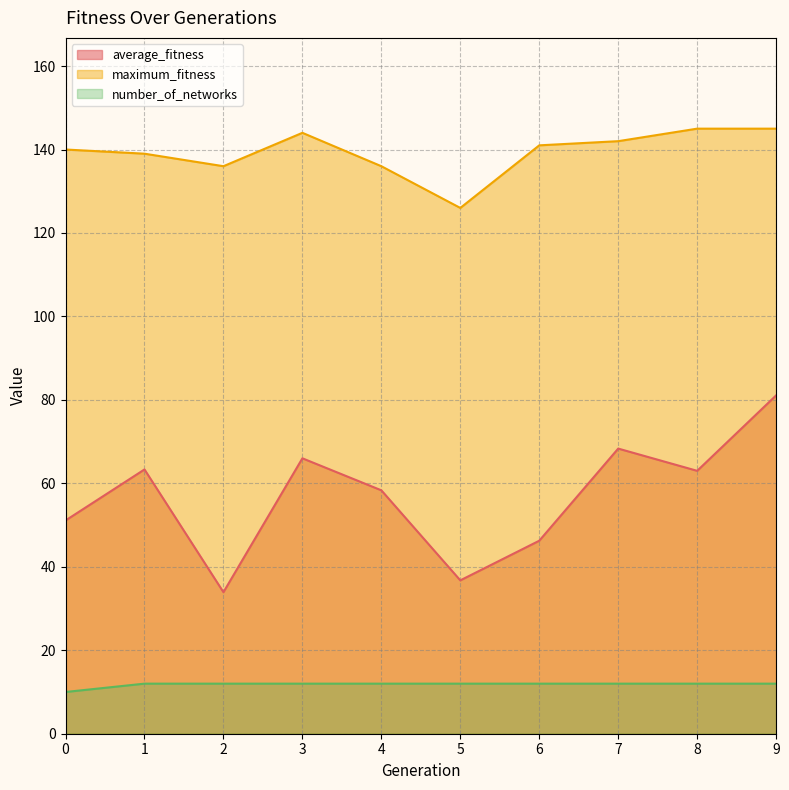

Count the number of categories in the chart.

10